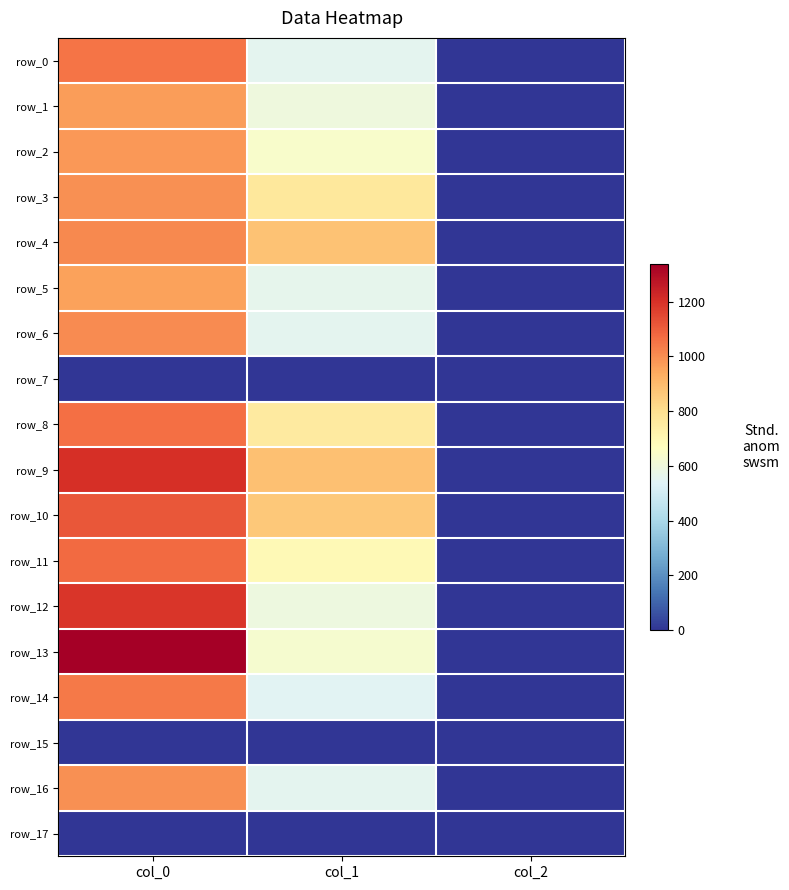

Reading left to right, extract all data points from this chart.

row_0: 1050.0	556.9	2.0
row_1: 970.0	597.4	2.0
row_2: 976.7	637.9	2.0
row_3: 993.3	762.8	2.0
row_4: 1010.0	880.9	2.0
row_5: 956.7	560.2	2.0
row_6: 1006.7	556.9	2.0
row_7: 0.0	0.0	0.0
row_8: 1060.0	756.0	2.0
row_9: 1203.3	884.2	2.0
row_10: 1113.3	864.0	2.0
row_11: 1073.3	691.9	2.0
row_12: 1190.0	594.0	2.0
row_13: 1336.7	631.1	2.0
row_14: 1040.0	546.8	2.0
row_15: 0.0	0.0	0.0
row_16: 996.7	553.5	2.0
row_17: 0.0	0.0	0.0